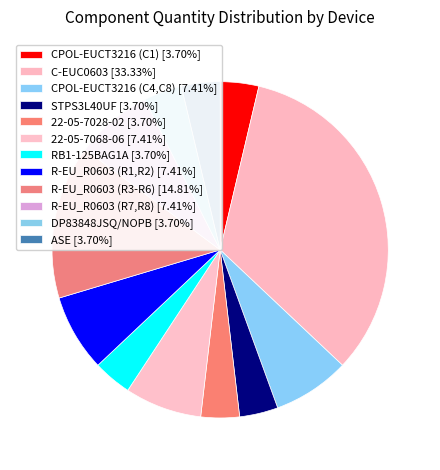

What is the smallest slice in the pie chart?

CPOL-EUCT3216 (C1)